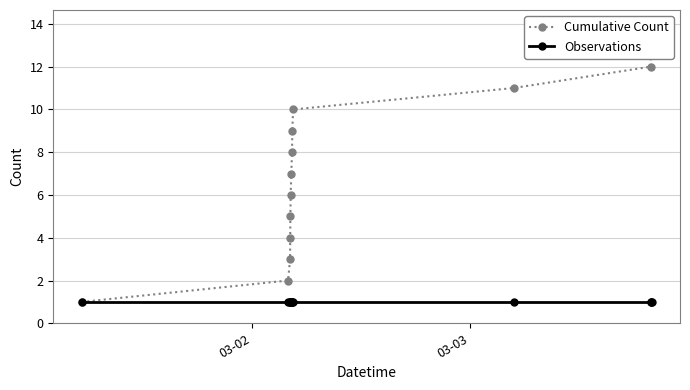

List the series in order of their peak value, highest first.

Cumulative Count, Observations